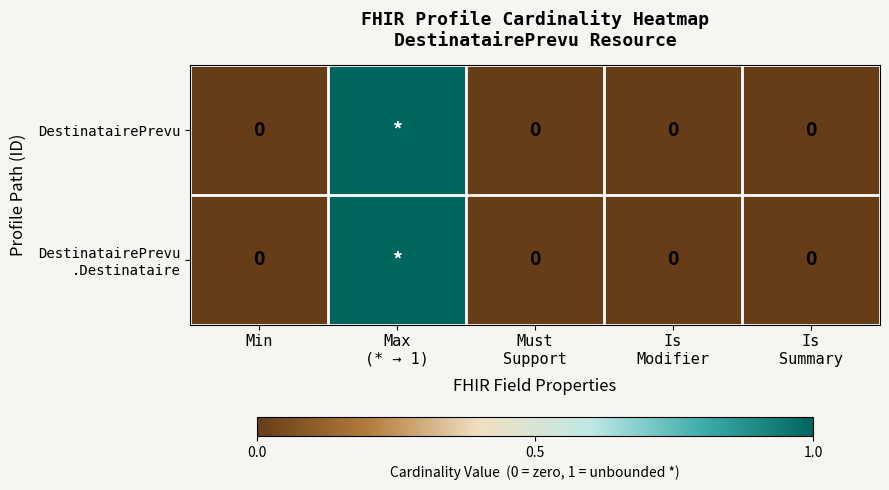

Which category has the lowest value in the DestinatairePrevu series?

Min